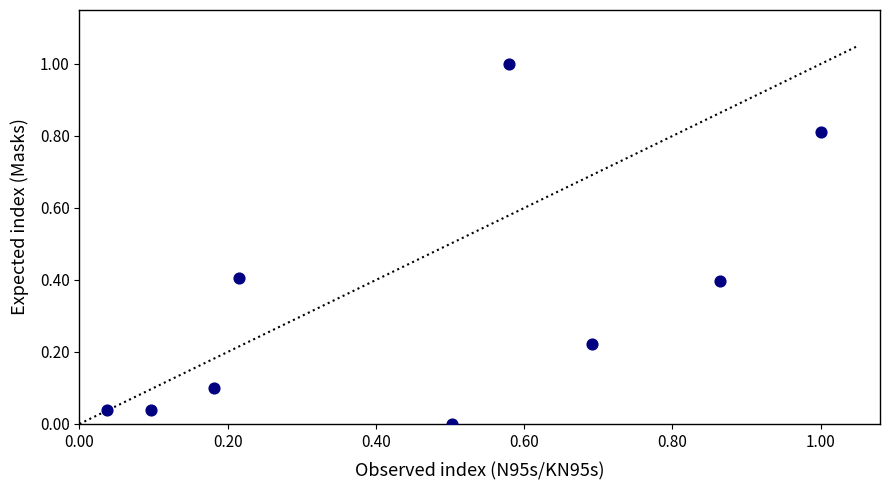

What is the range of Y values (max minus min)?

1.0